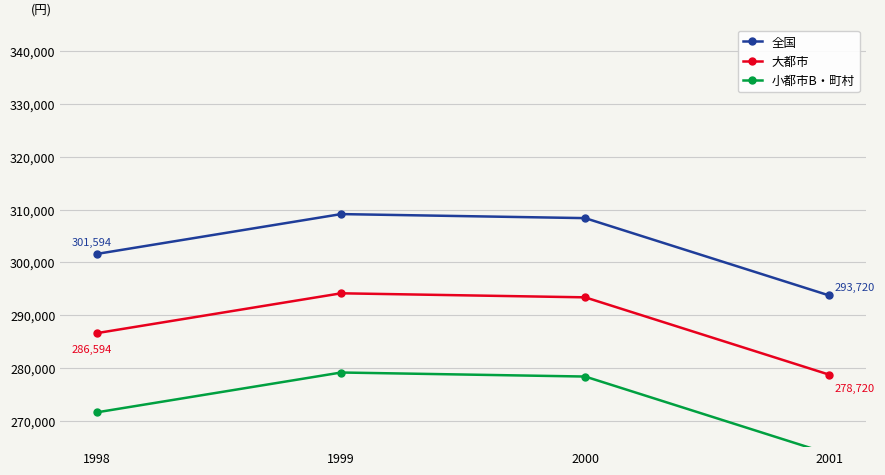

List the series in order of their peak value, highest first.

全国, 大都市, 小都市B・町村